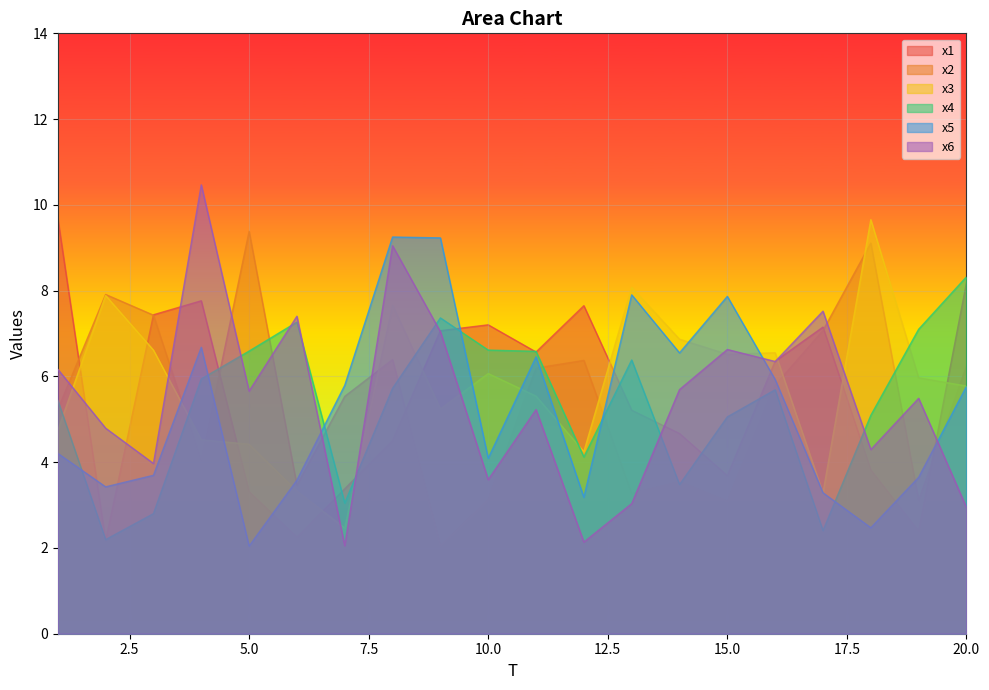

What is the highest value of the x6 series?

10.5